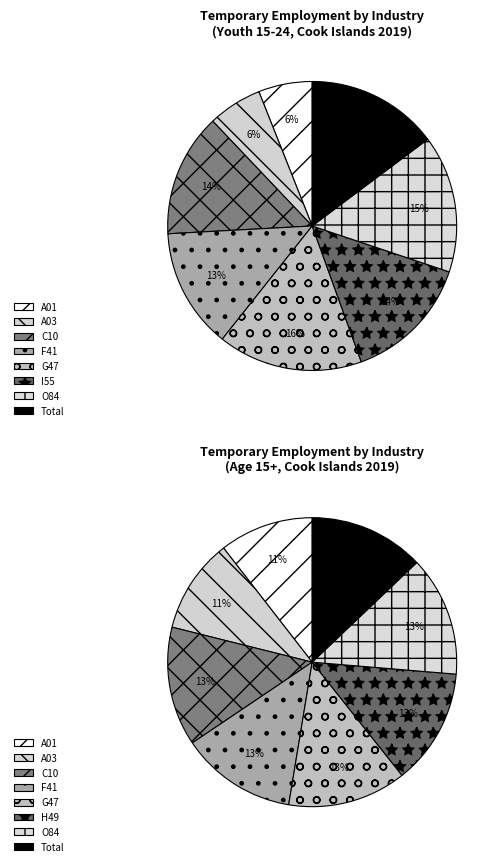

What percentage is NOT represented by age_ythadult_yge15?

47.1%